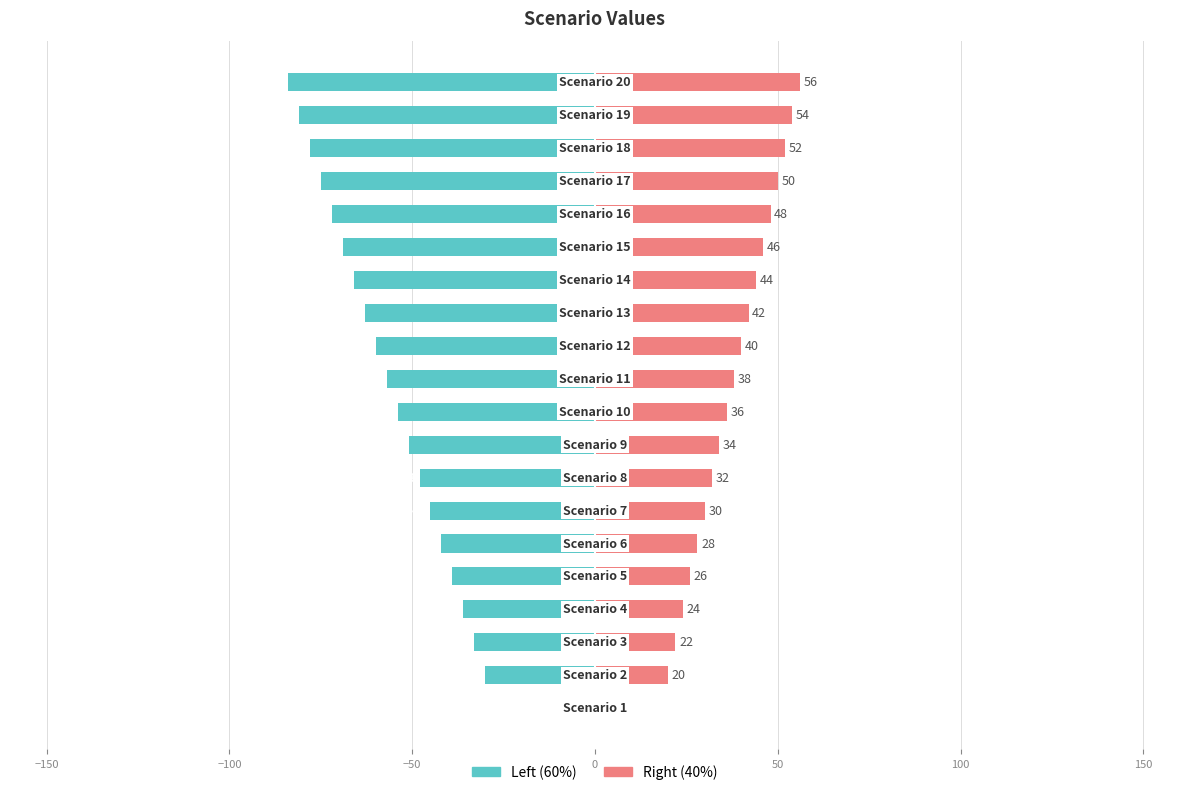

What is the average value of the Right (40%) series?

36